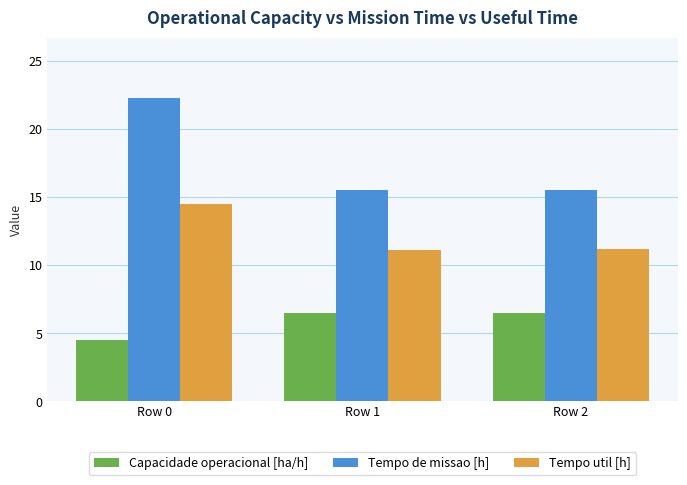

What is the value of the Capacidade operacional [ha/h] bar at the 2nd from the left?

6.5